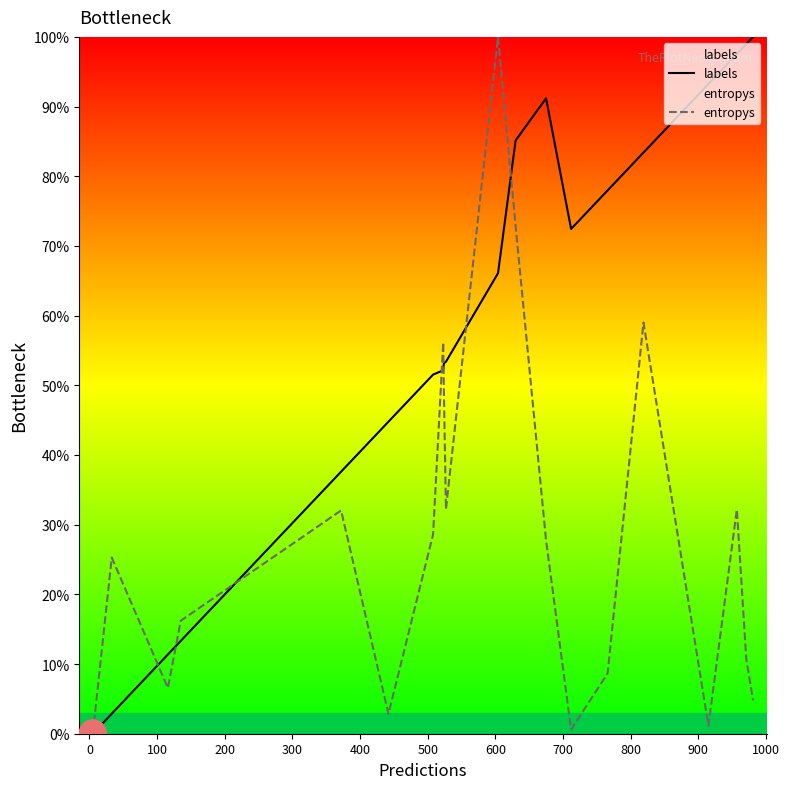

List the series in order of their overall mean, lowest first.

entropys, labels